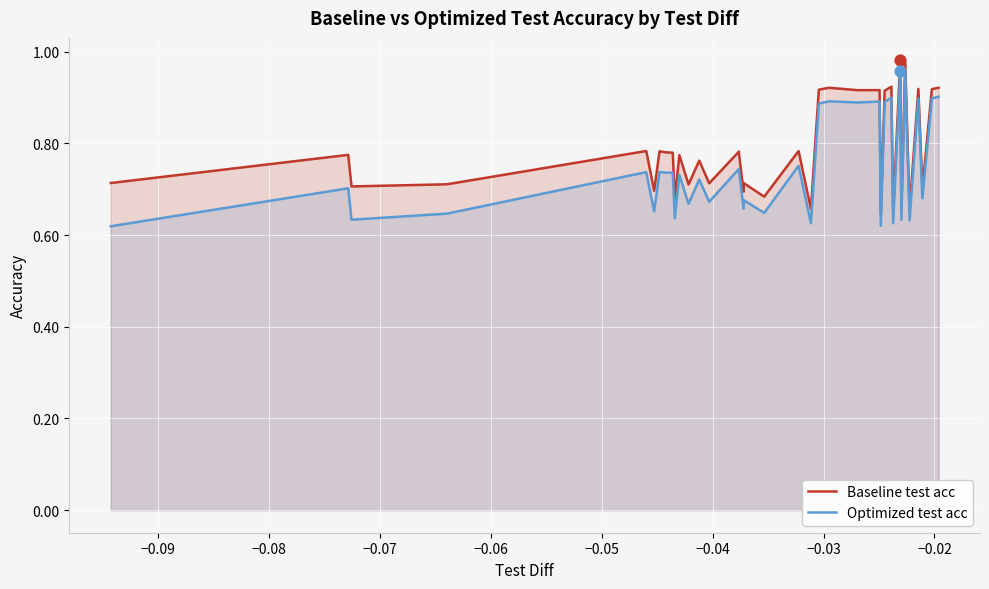

What are all the series names shown in the legend?

Baseline test acc, Optimized test acc